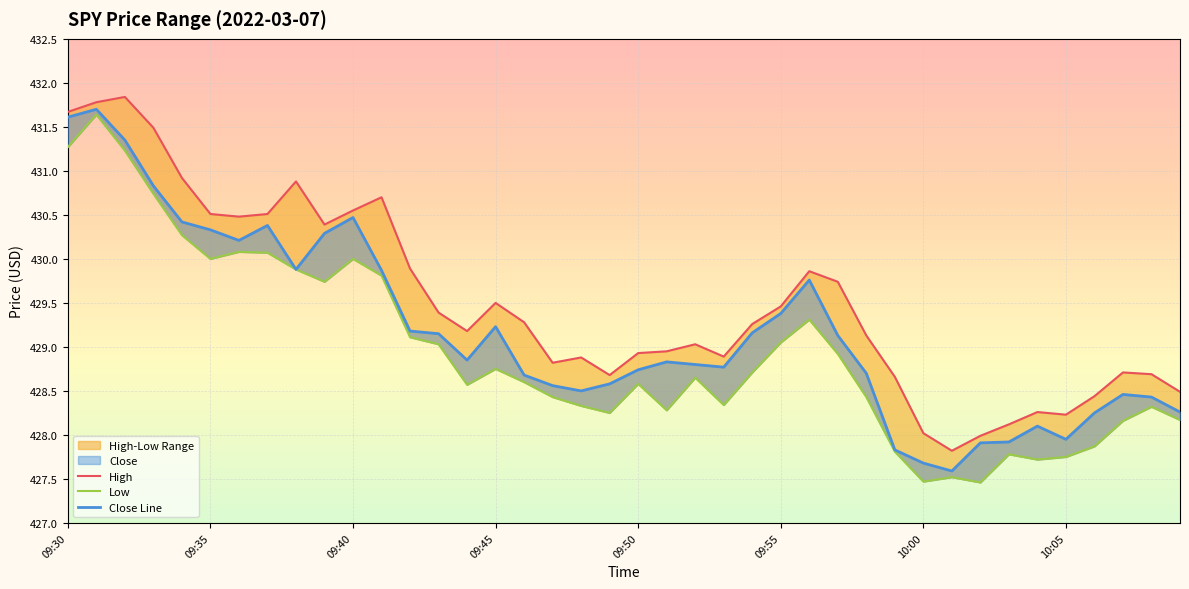

True or false: Close Line and Low cross at least once.

False